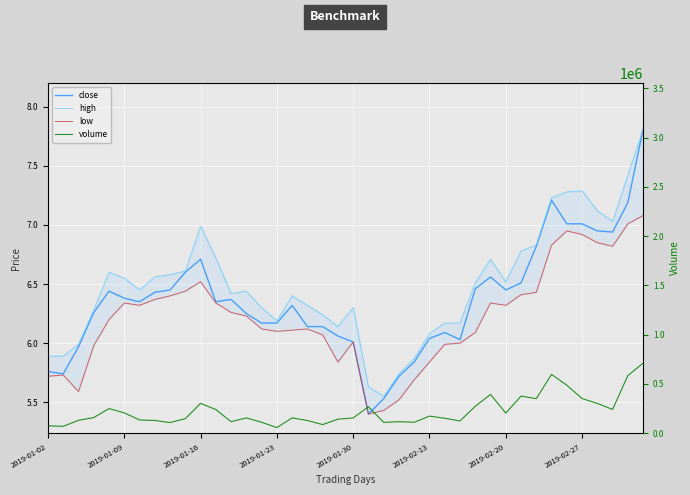

At which label does high reach its peak?

39